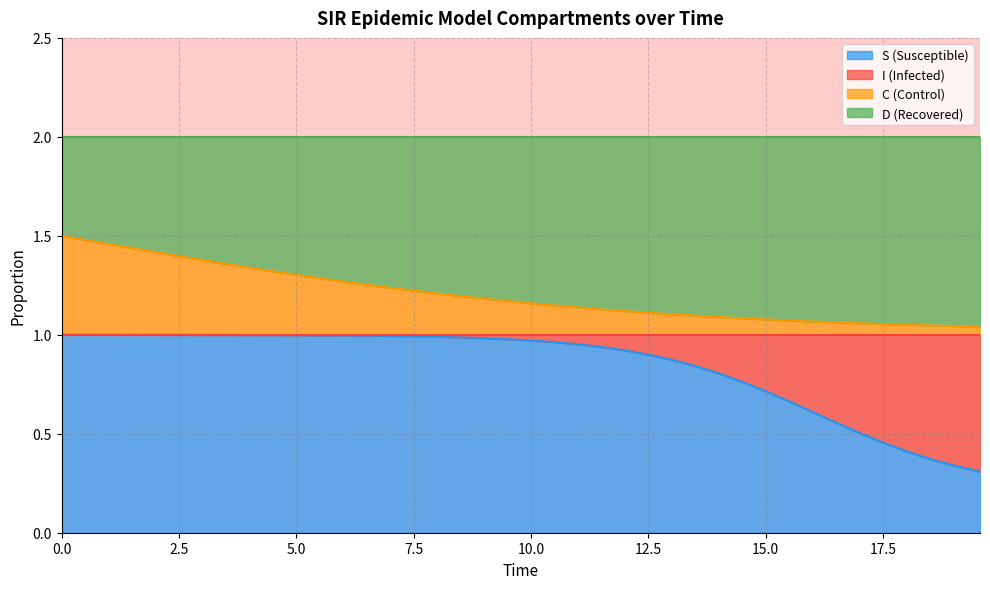

How many data points does each series have?

40